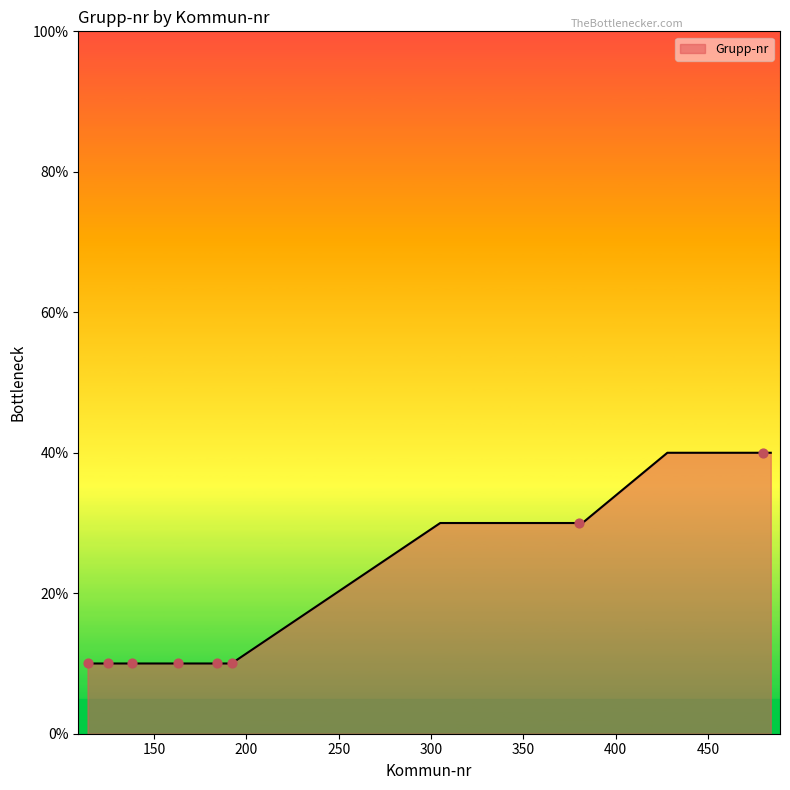

What is the minimum value shown in the chart?

10